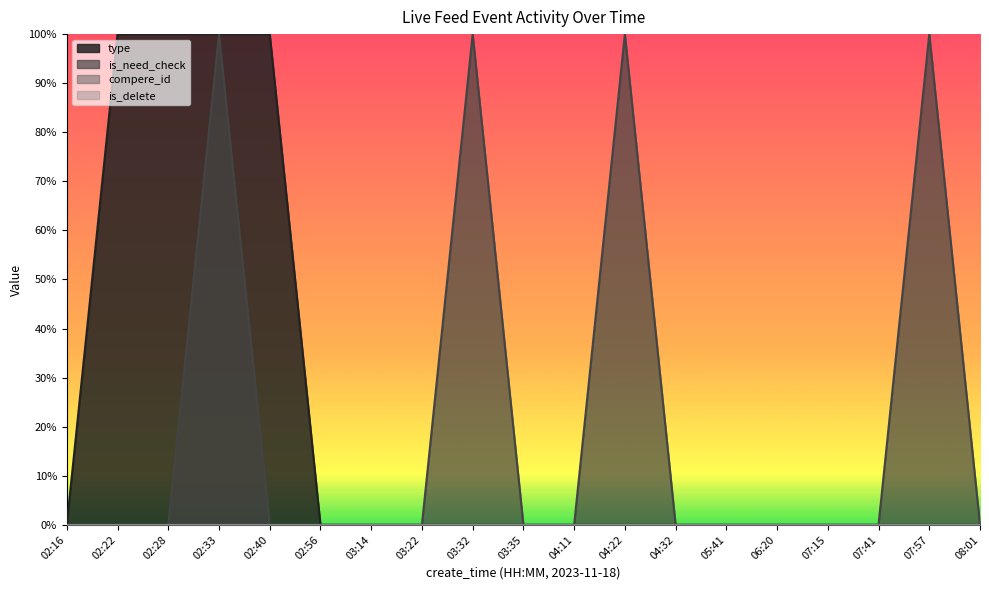

In is_need_check, how many points are higher than both neighbors (excluding endpoints)?

4